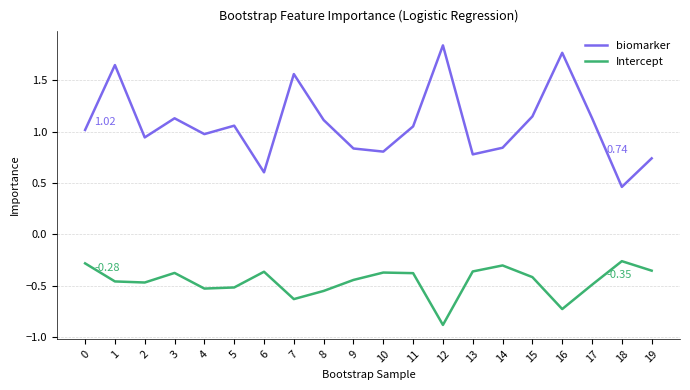

The biomarker series shows 0.2 at 10. True or false?

False